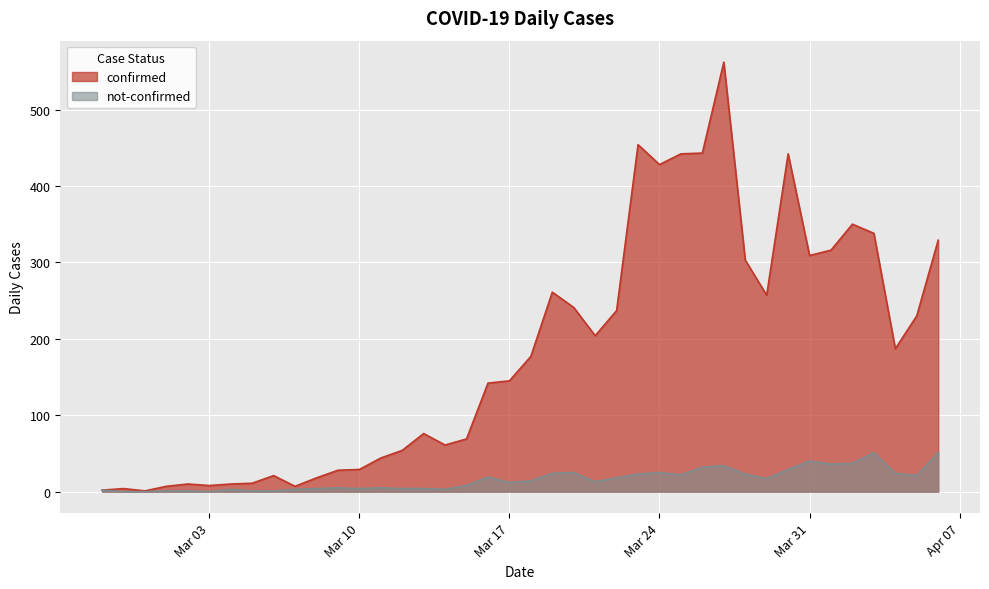

What is the average value of the confirmed series?

181